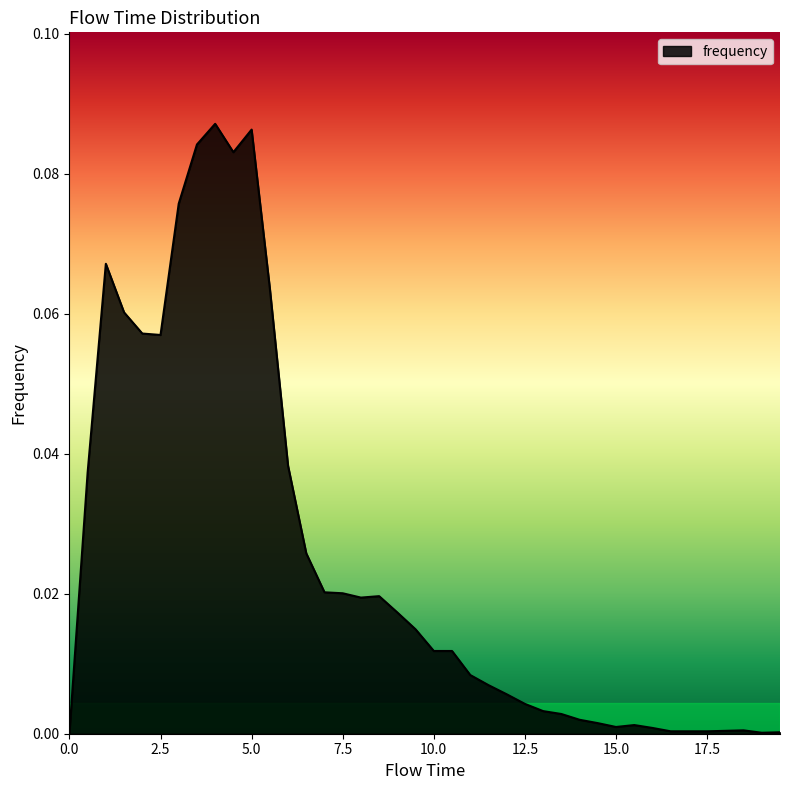

How many lines are shown in the chart?

1